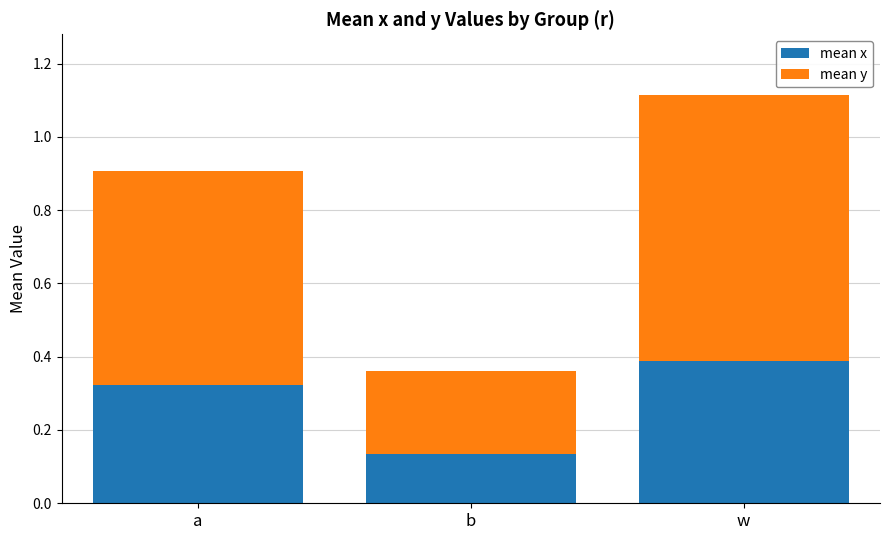

The mean x series shows 0.6 at w. True or false?

False